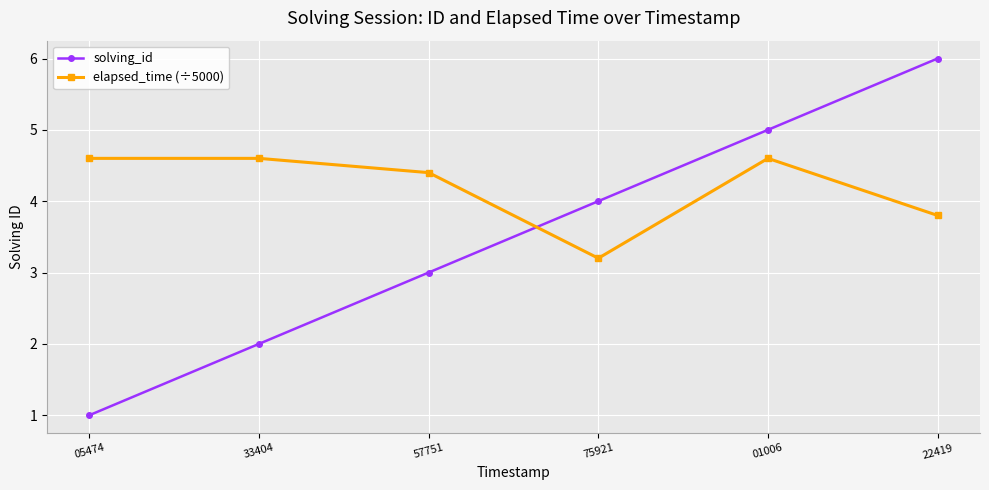

What are all the series names shown in the legend?

solving_id, elapsed_time (÷5000)